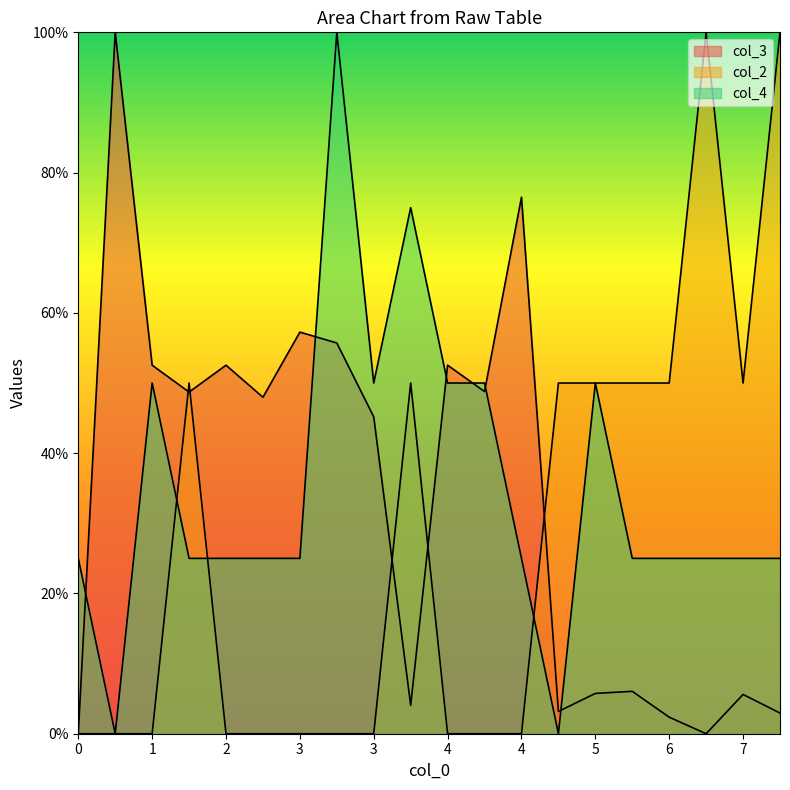

Does the chart display data point markers on the line(s)?

No